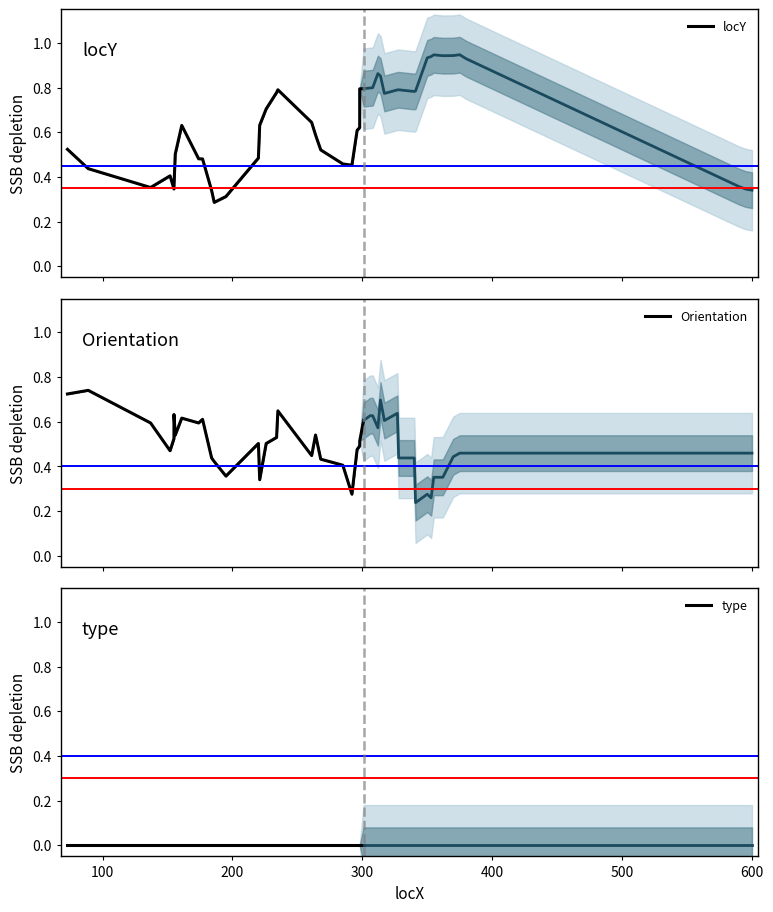

Count the number of data series in this chart.

3